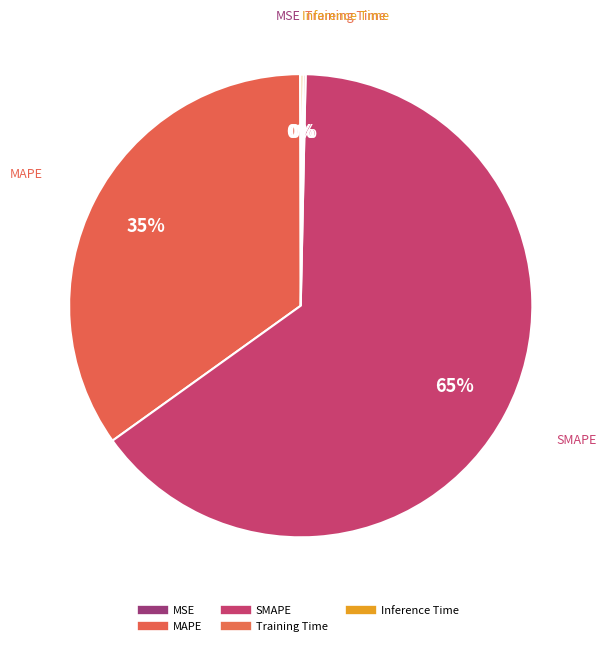

Rank the categories by value from lowest to highest.

MSE, Training Time, Inference Time, MAPE, SMAPE